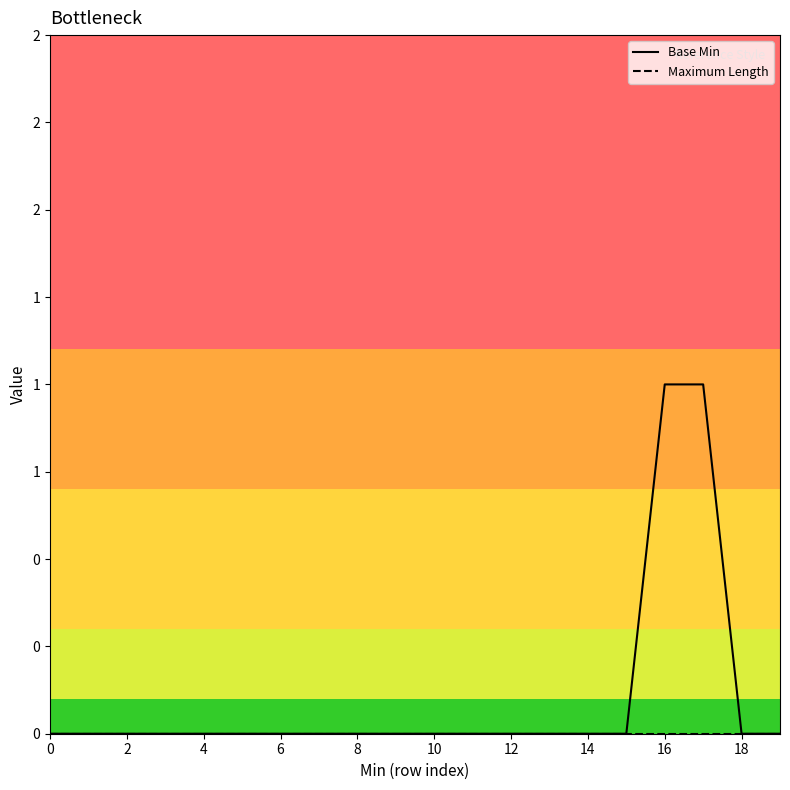

Is this an area chart (filled region under the line)?

No